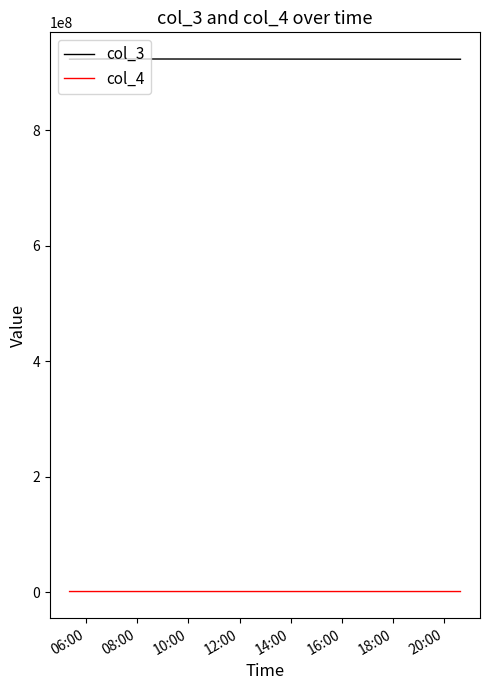

What are all the series names shown in the legend?

col_3, col_4